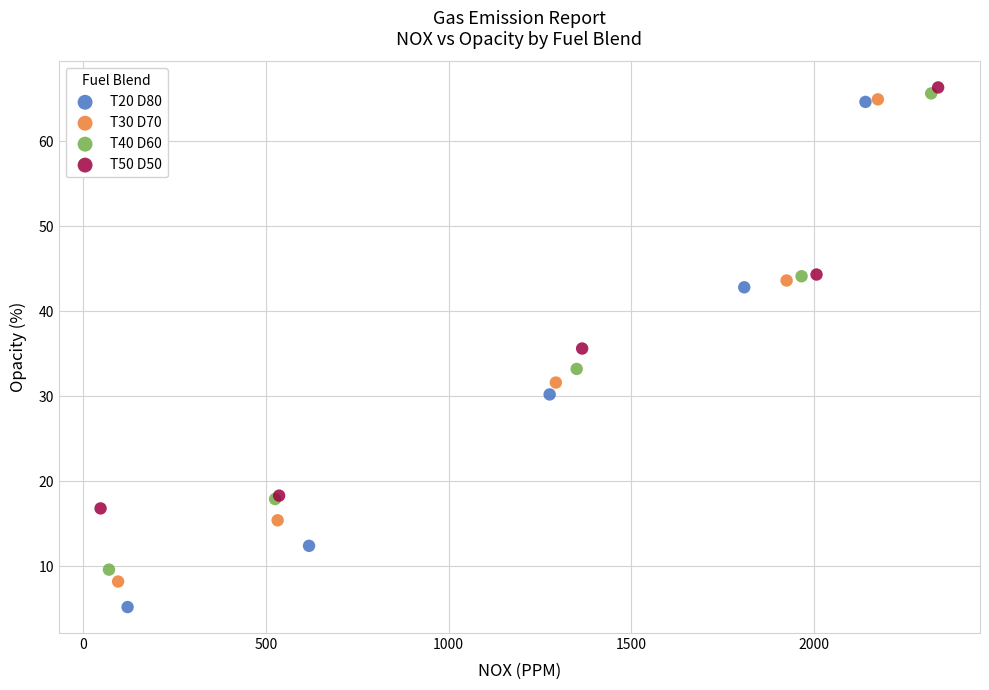

What are all the series names shown in the legend?

T20 D80, T30 D70, T40 D60, T50 D50